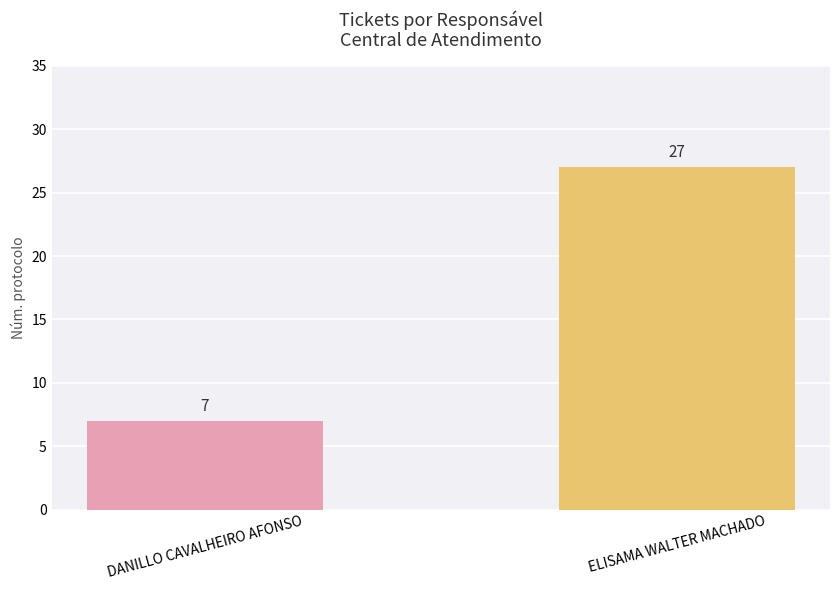

Rank the categories by value from lowest to highest.

DANILLO CAVALHEIRO AFONSO, ELISAMA WALTER MACHADO